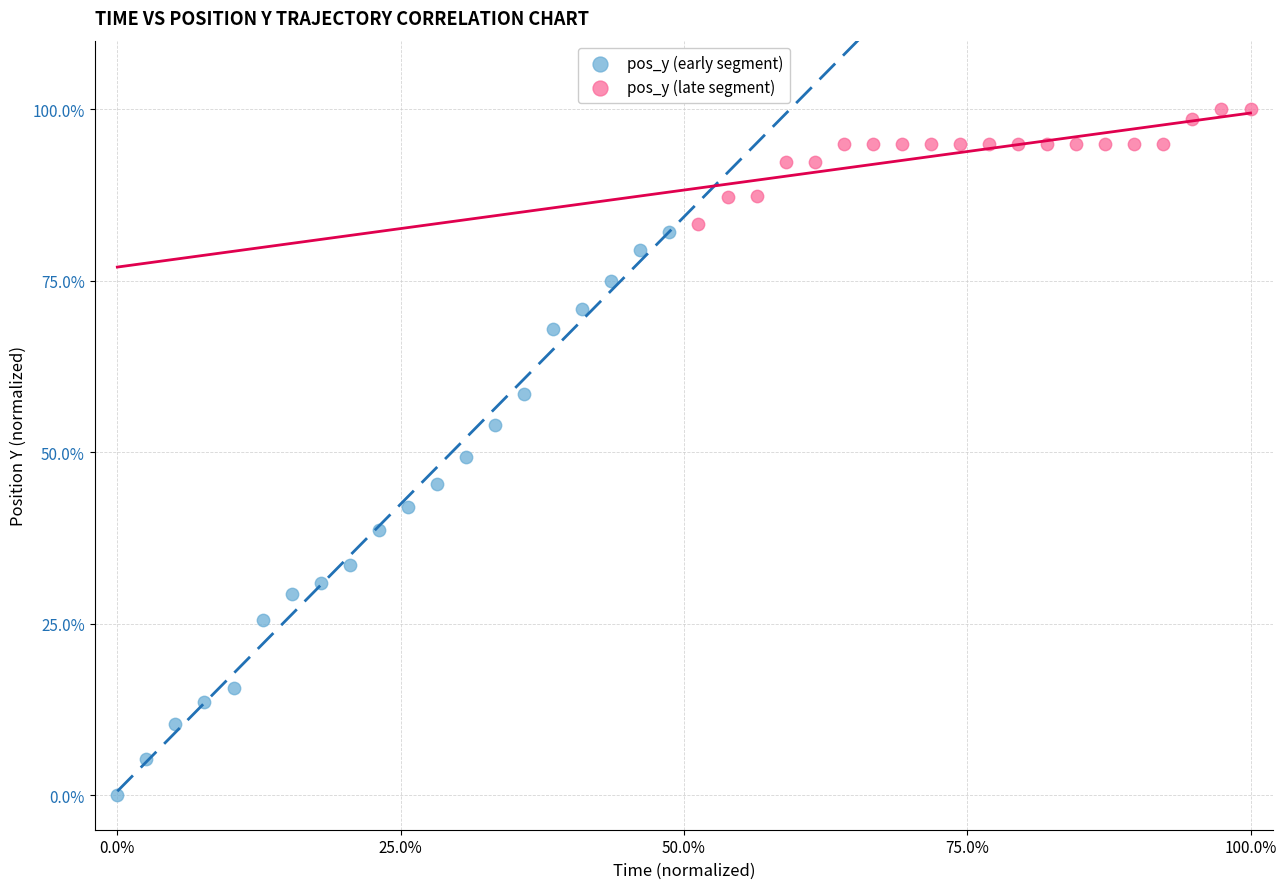

Which series has the widest spread of Y values?

pos_y (early segment)